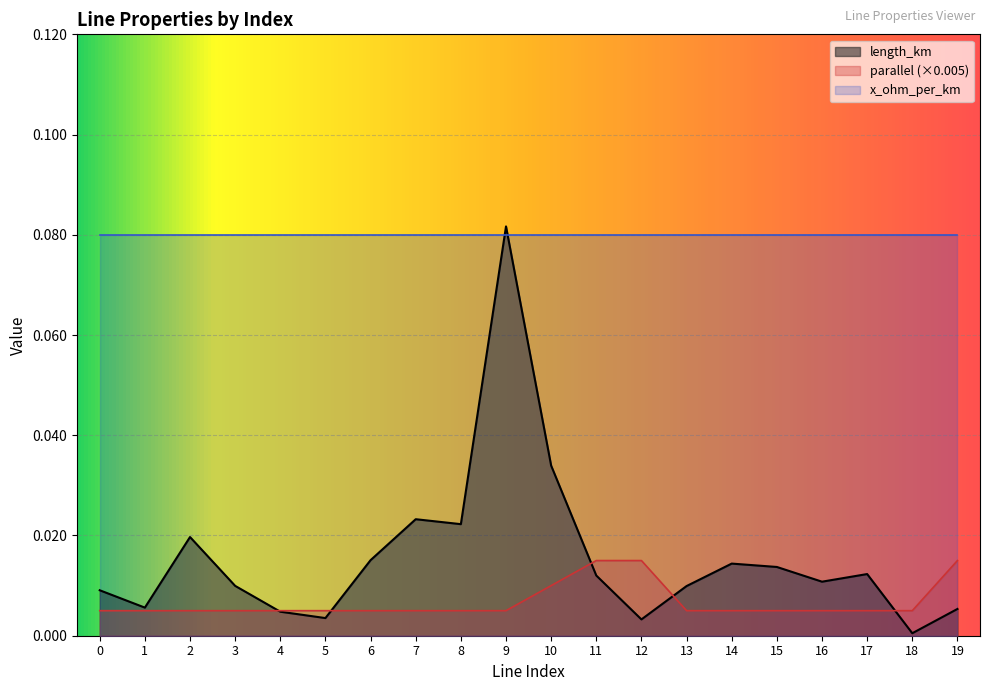

How many interior local valleys does the length_km series have?

6